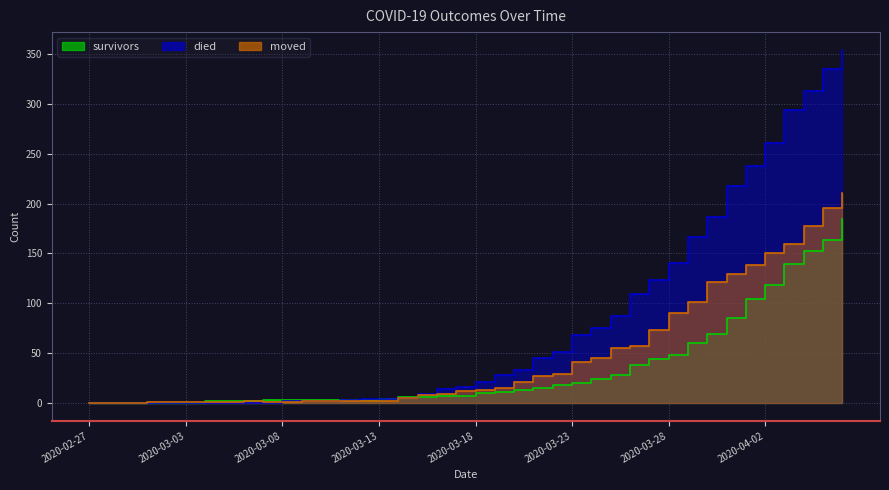

The value of died at 2020-03-05 is 0. True or false?

True